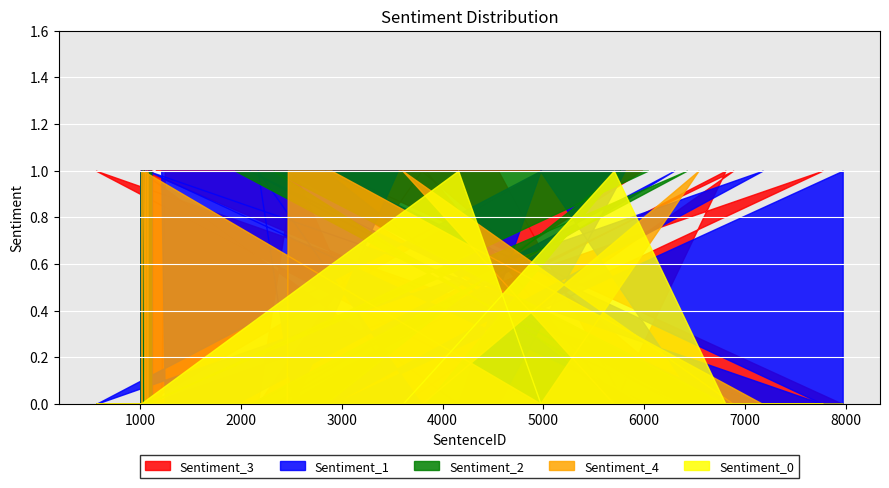

At 6, list the series in order from smallest to largest.

Sentiment_0, Sentiment_1, Sentiment_2, Sentiment_3, Sentiment_4